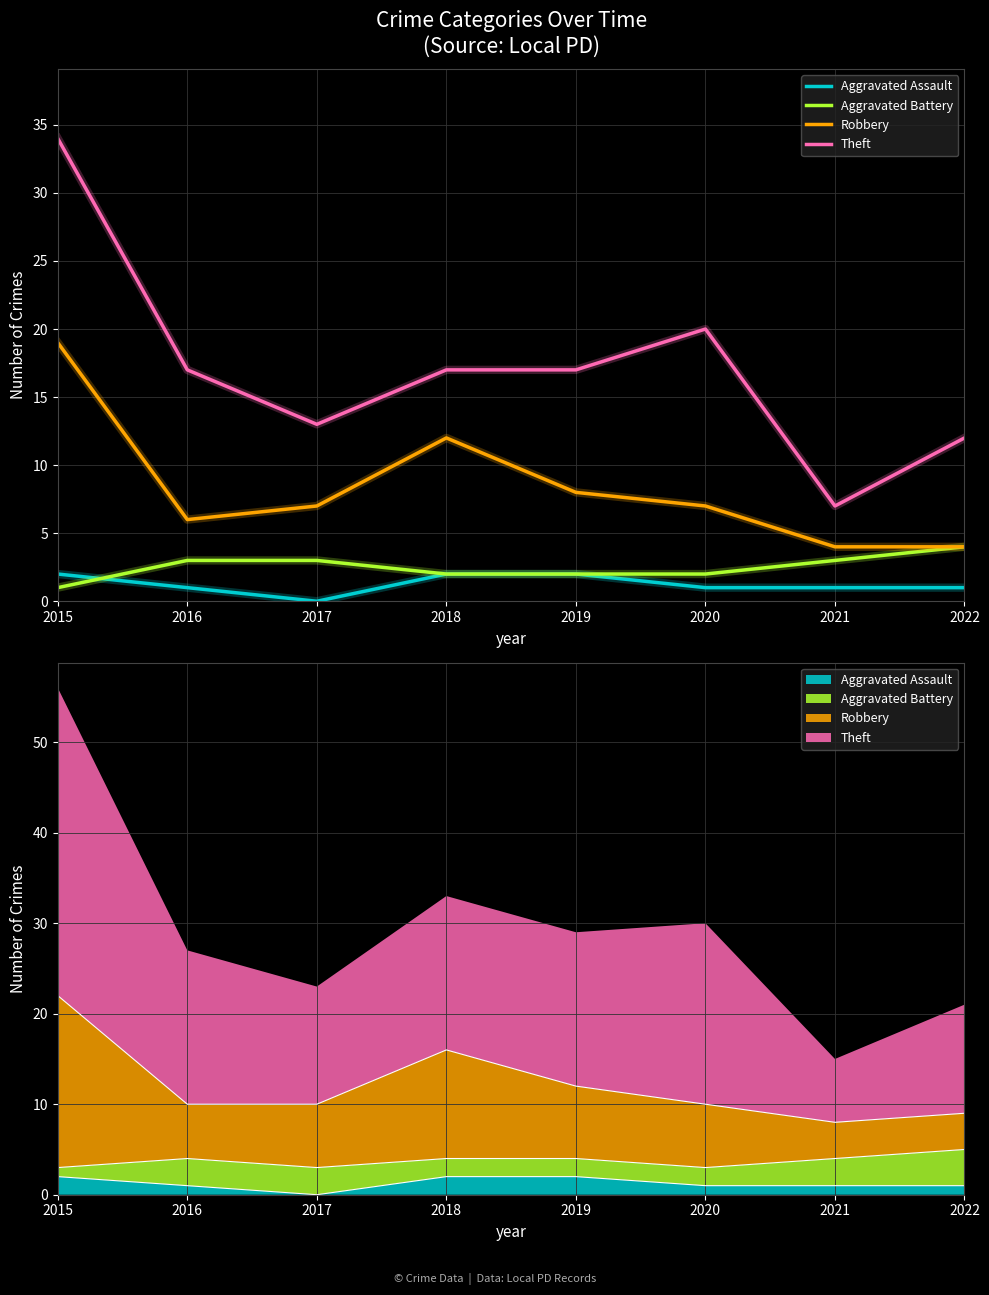

What is the difference between the Robbery values at 2020 and 2022?

3